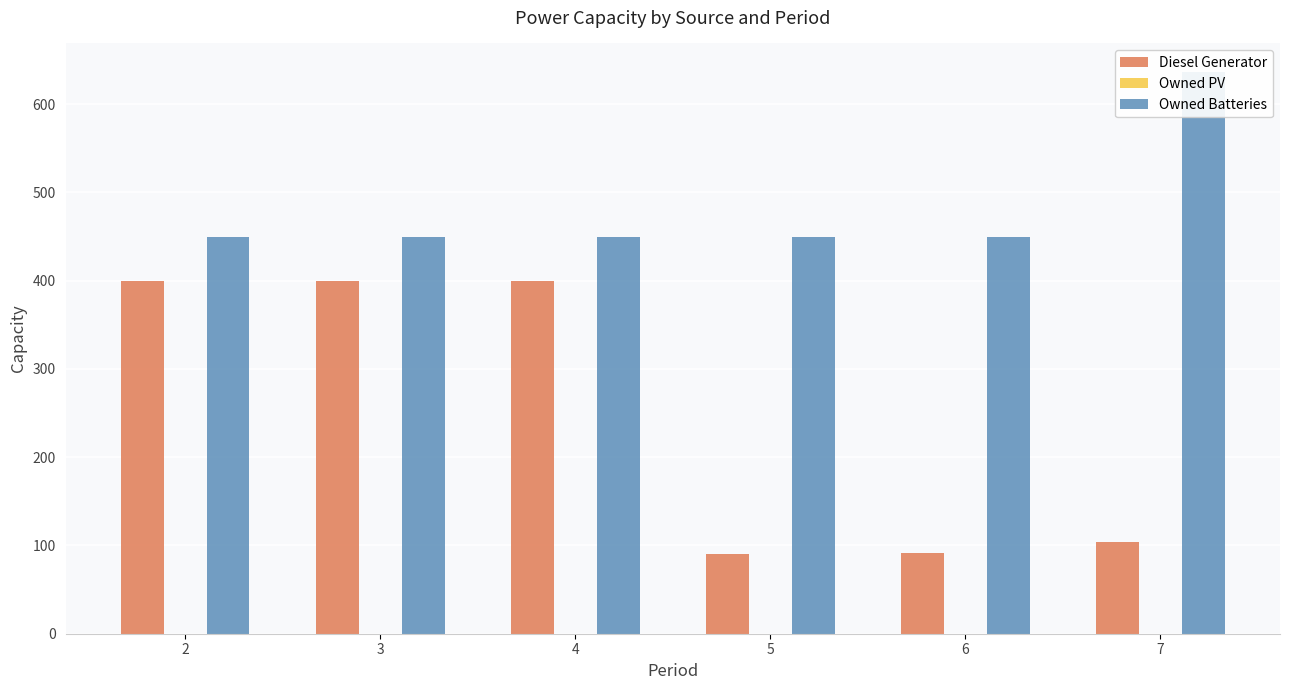

Which series has the largest total across all categories?

Owned Batteries